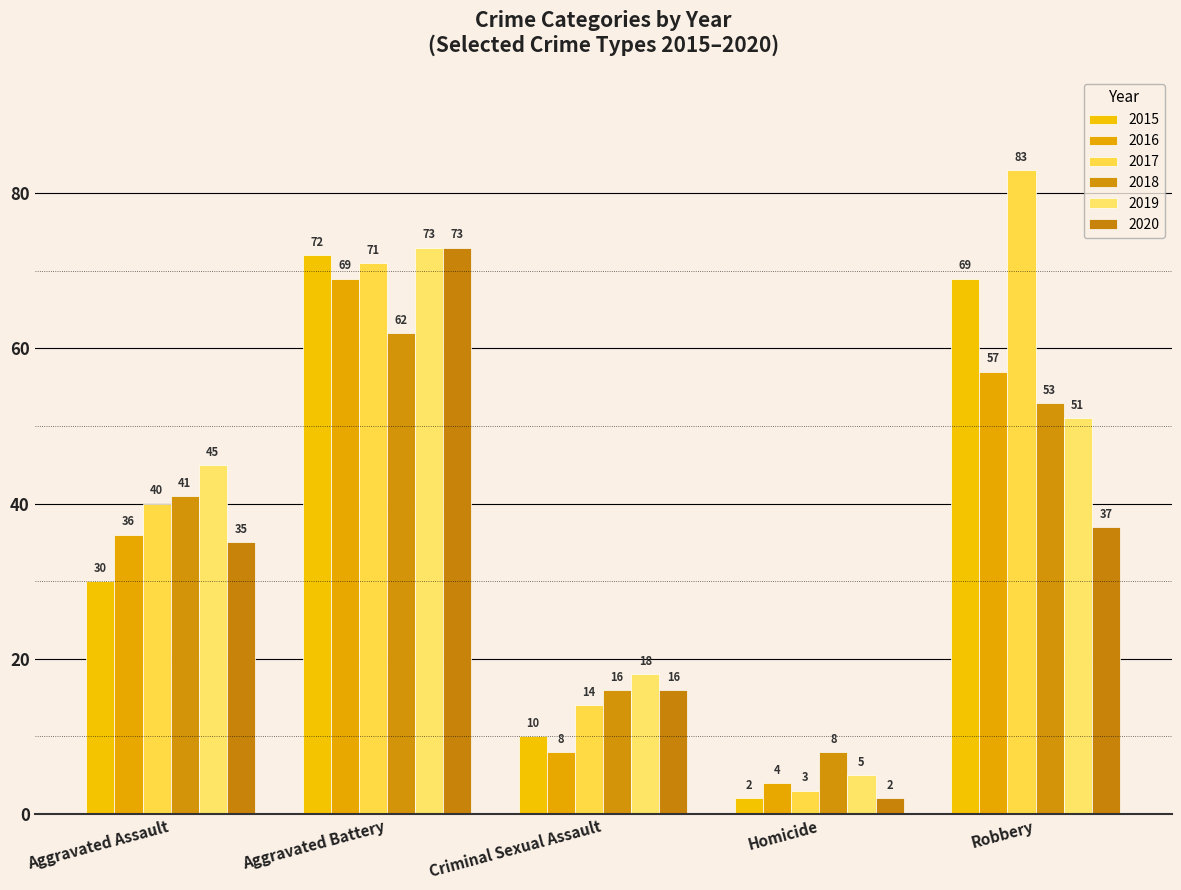

How many bars are there in total?

30